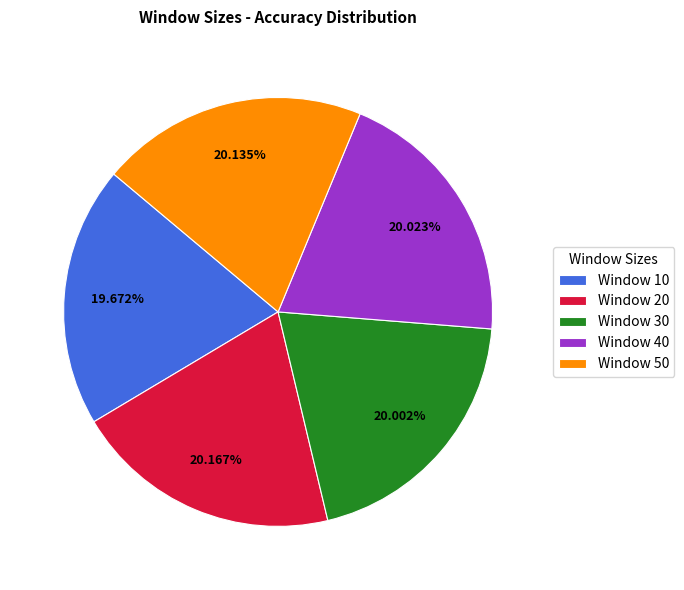

Is the sum of Window 20 and Window 50 greater than half?

No